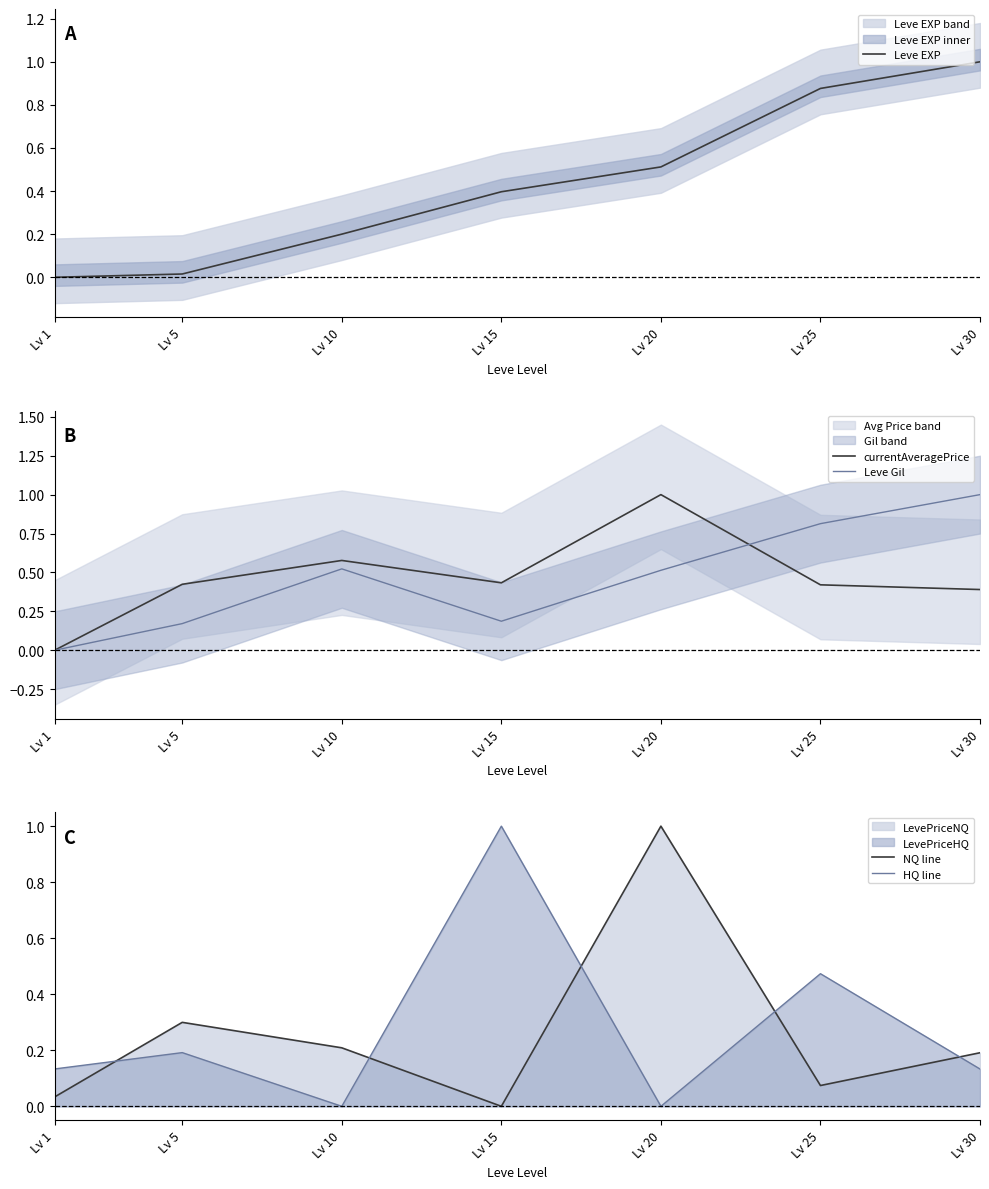

How many categories are shown in the chart?

7